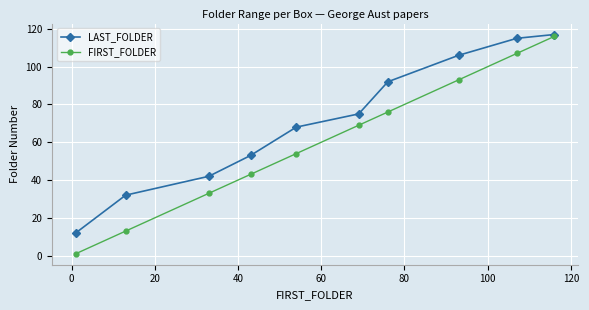

Which series has the largest range (max minus min)?

FIRST_FOLDER